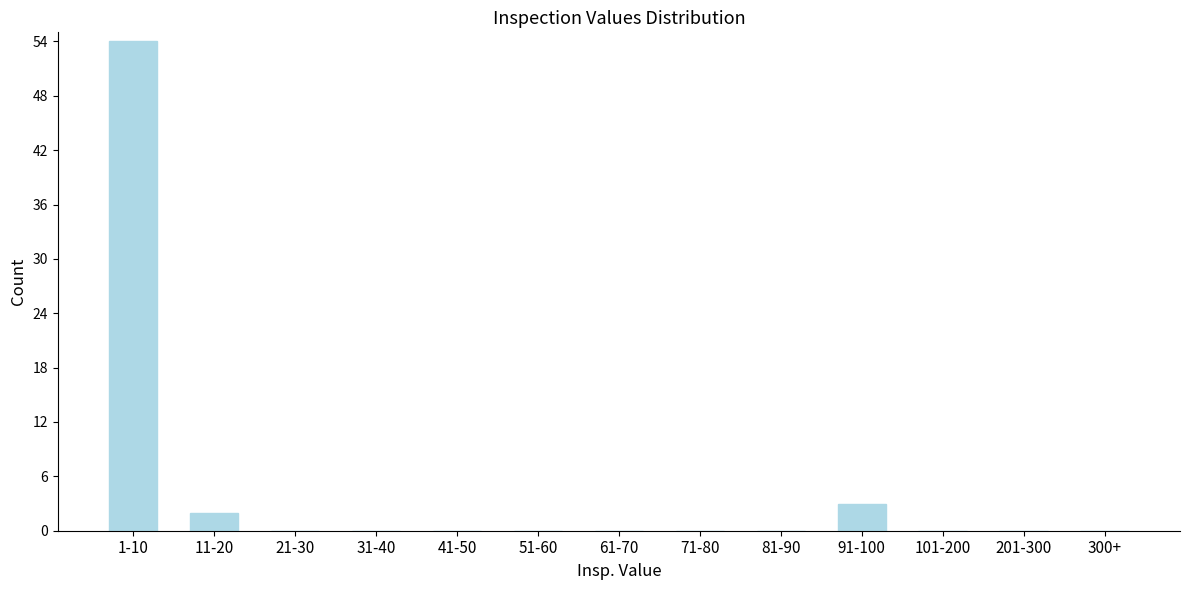

Reading left to right, what are all the values shown in this chart?

1-10=54	11-20=2	21-30=0	31-40=0	41-50=0	51-60=0	61-70=0	71-80=0	81-90=0	91-100=3	101-200=0	201-300=0	300+=0